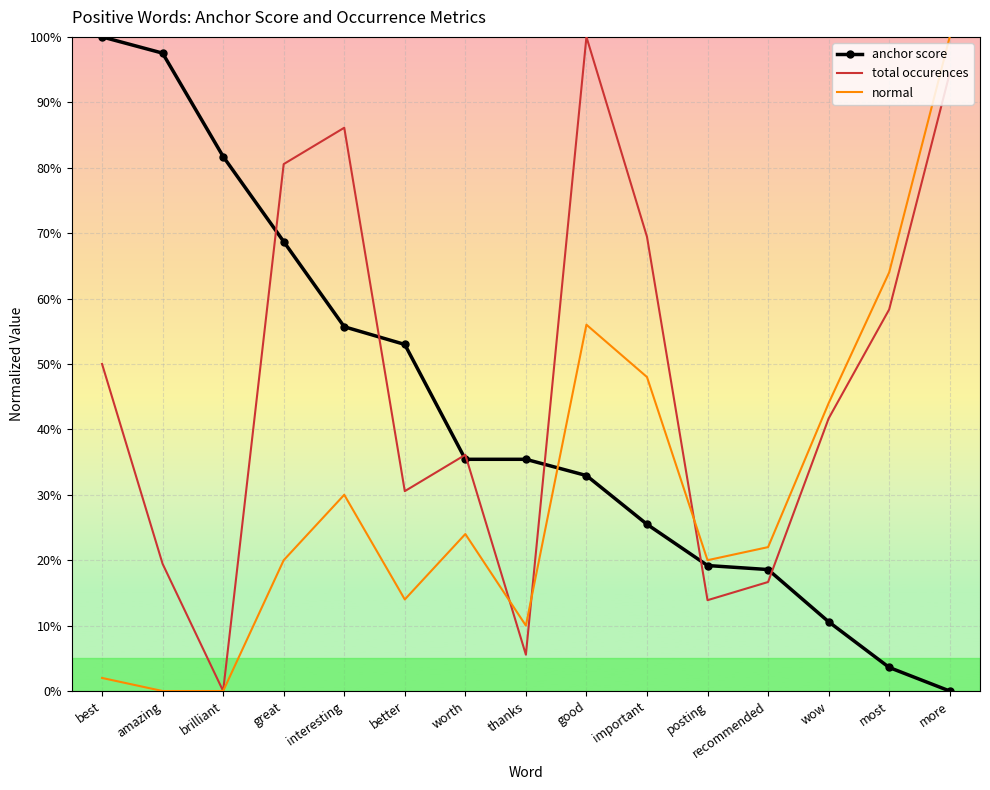

What are all the series names shown in the legend?

anchor score, total occurences, normal